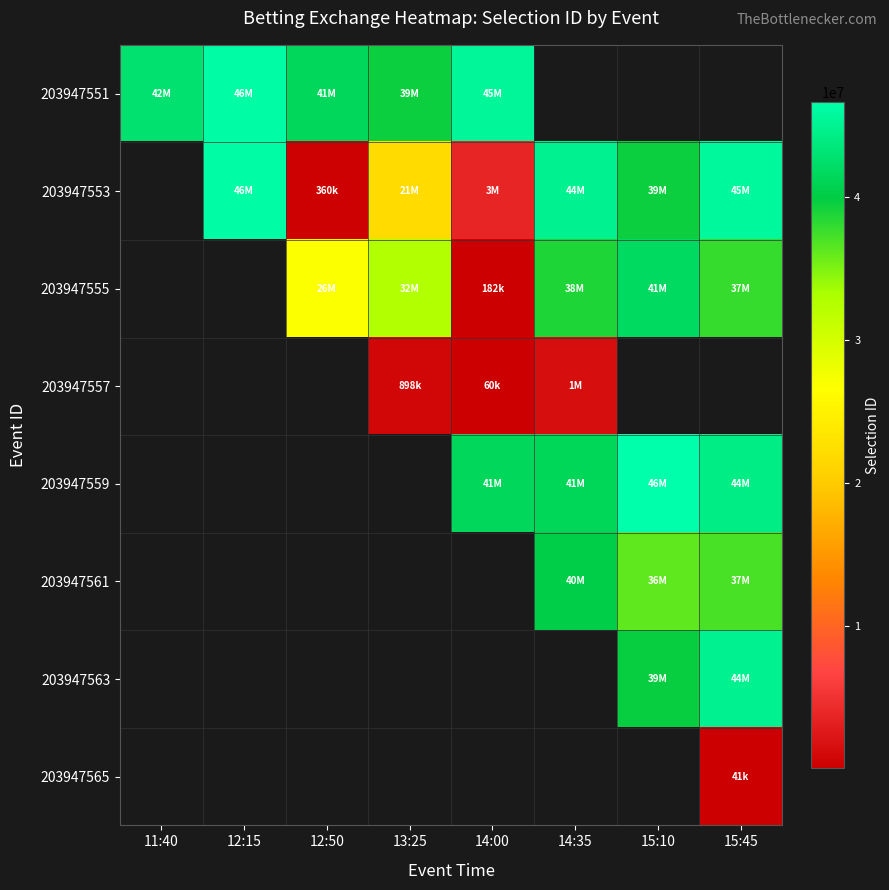

What is the difference between the highest and lowest values at 13:25?

38498550.0